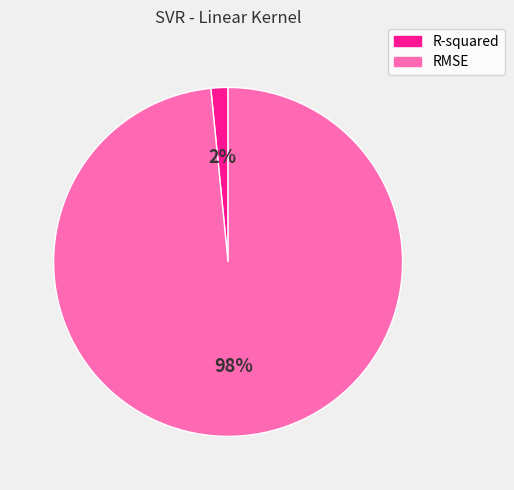

To the nearest percent, what is the combined percentage of RMSE and R-squared?

100%